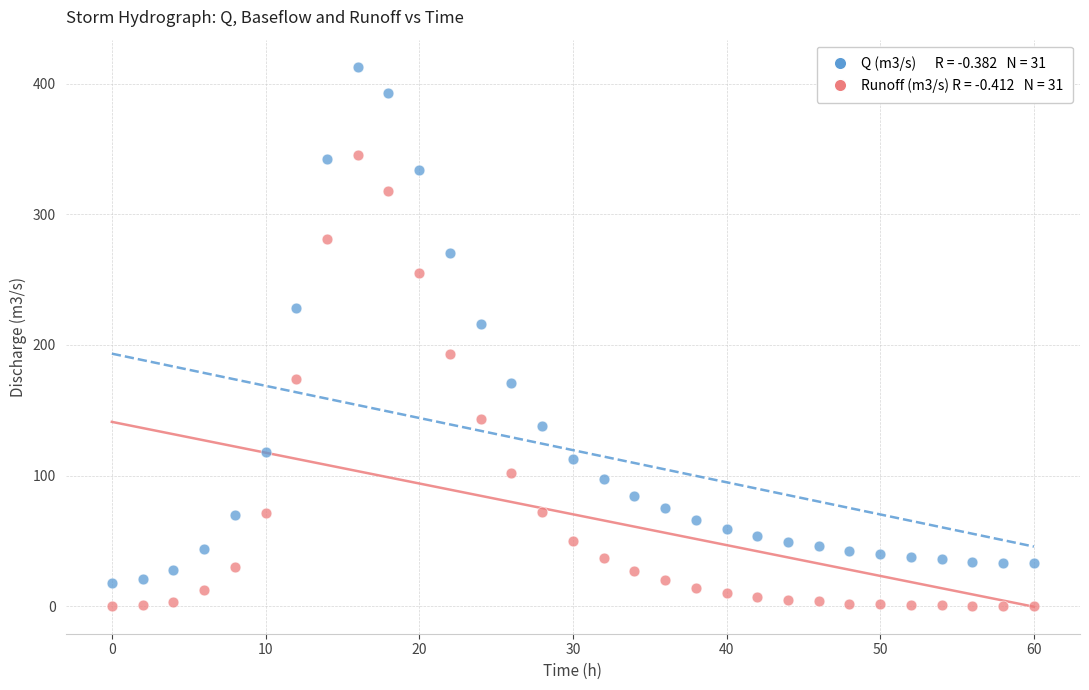

Across all data points, what is the range of X values (max minus min)?

60